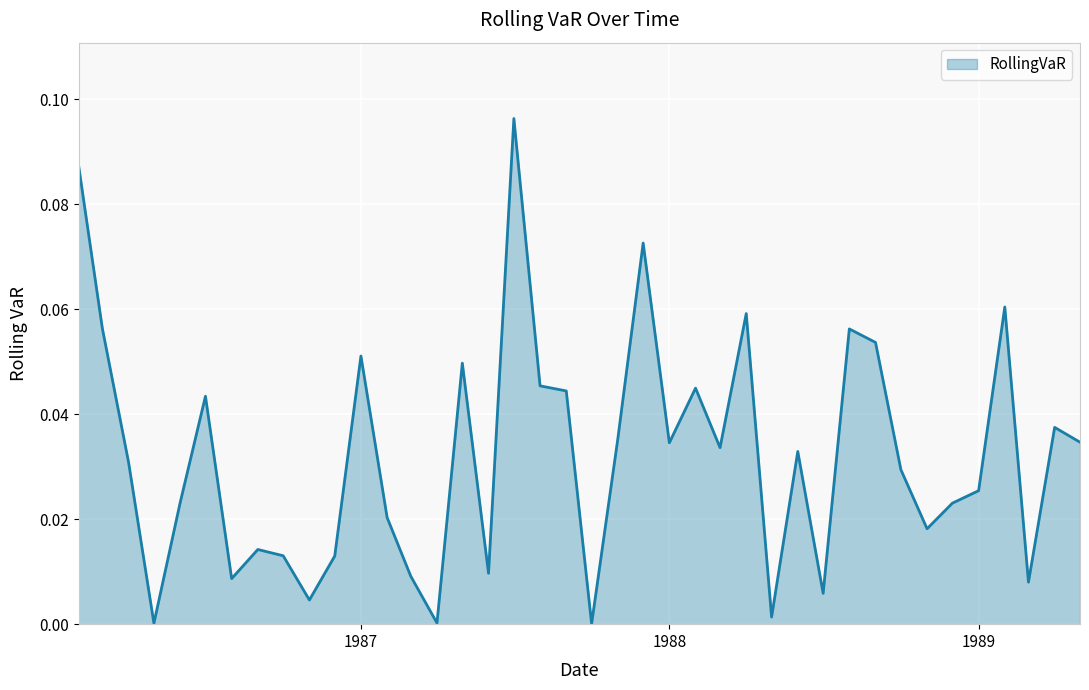

Does the chart display data point markers on the line(s)?

No